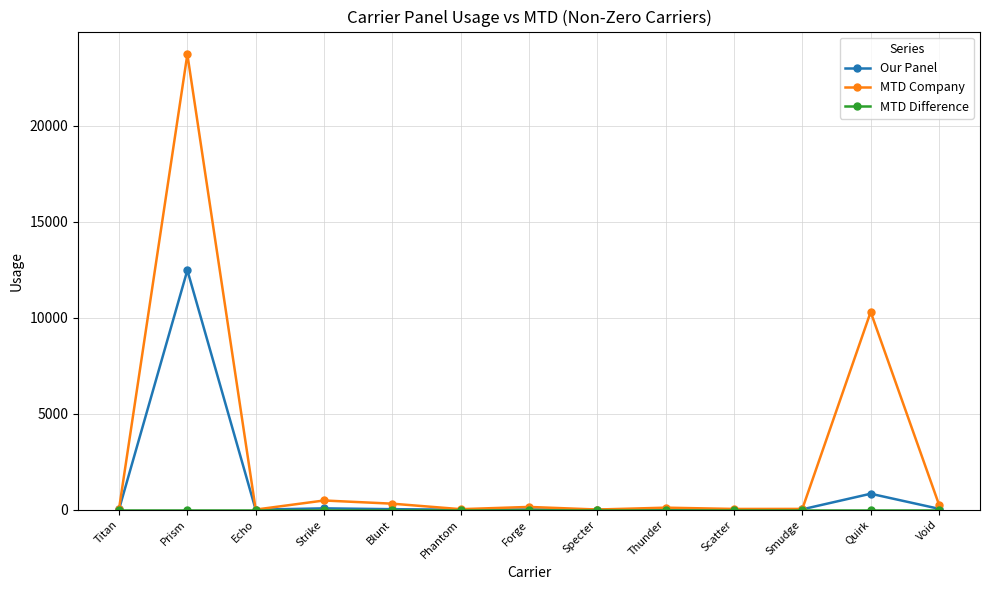

What is the label of the 3rd point from the right?

Smudge